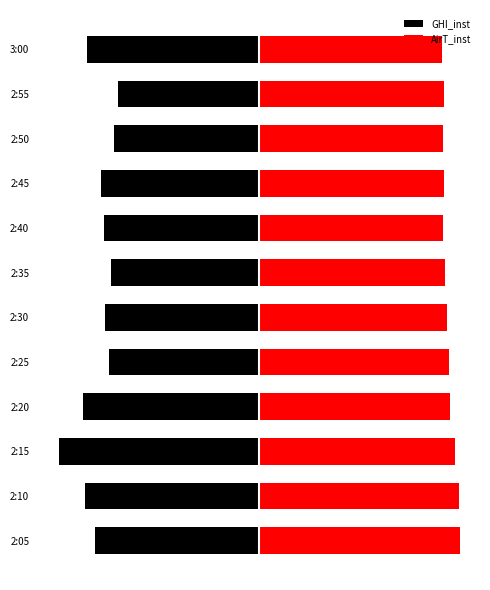

What are all the series names shown in the legend?

GHI_inst, AirT_inst